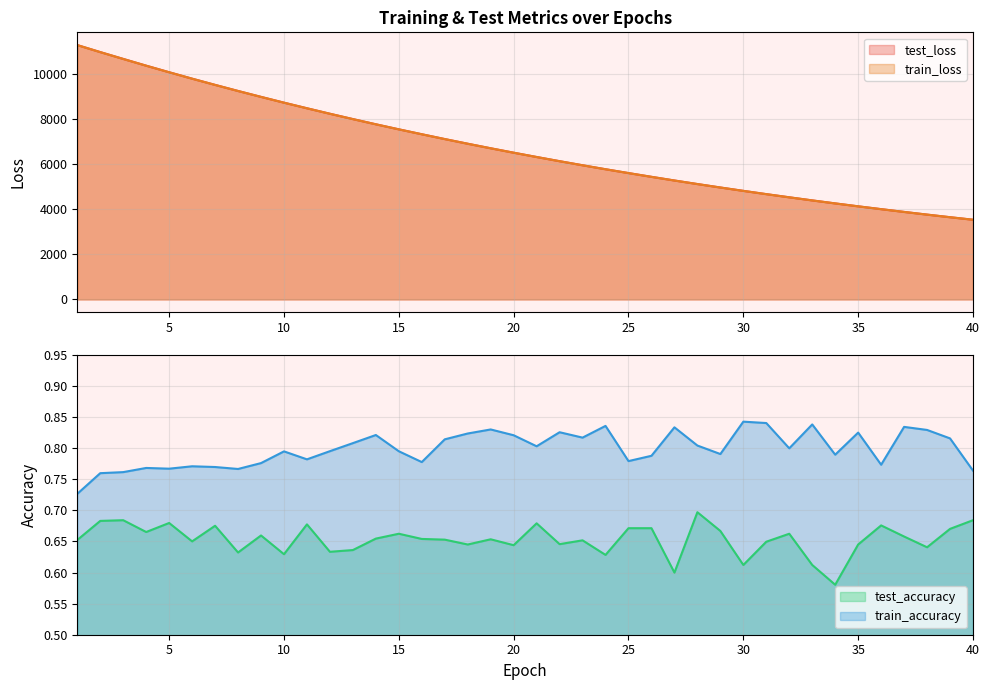

The value of test_loss at 12 is 8226.4. True or false?

True